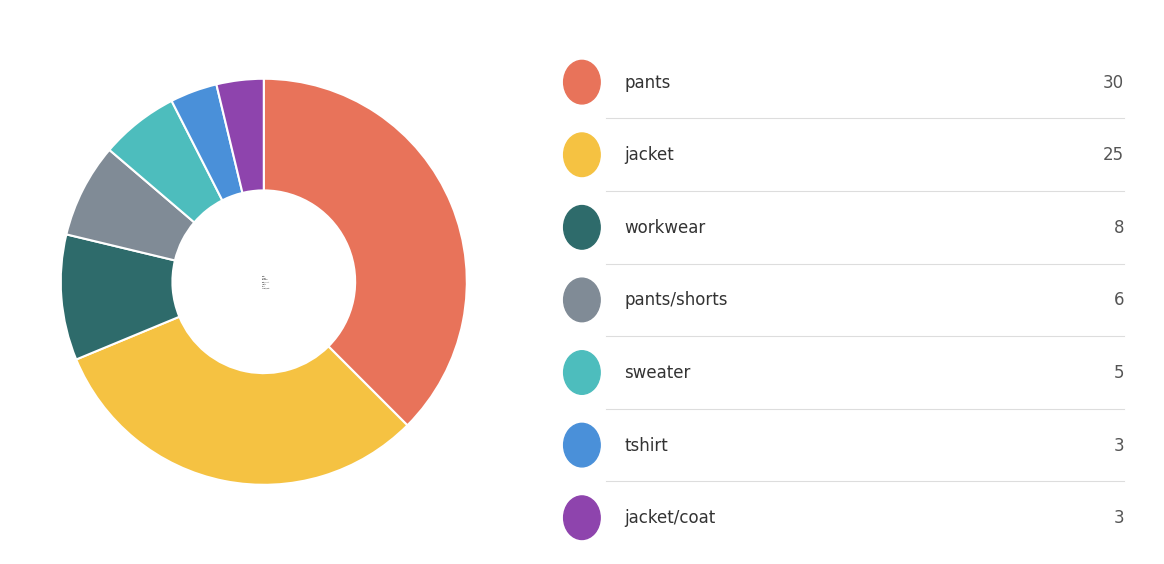

Which slice is the largest?

pants